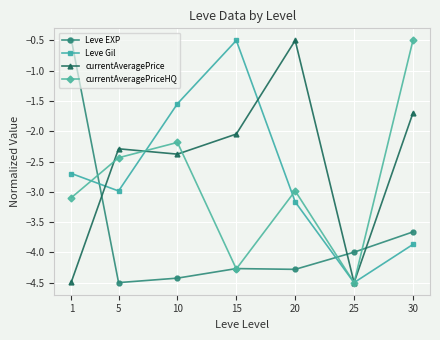

At which label does currentAveragePrice reach its peak?

20